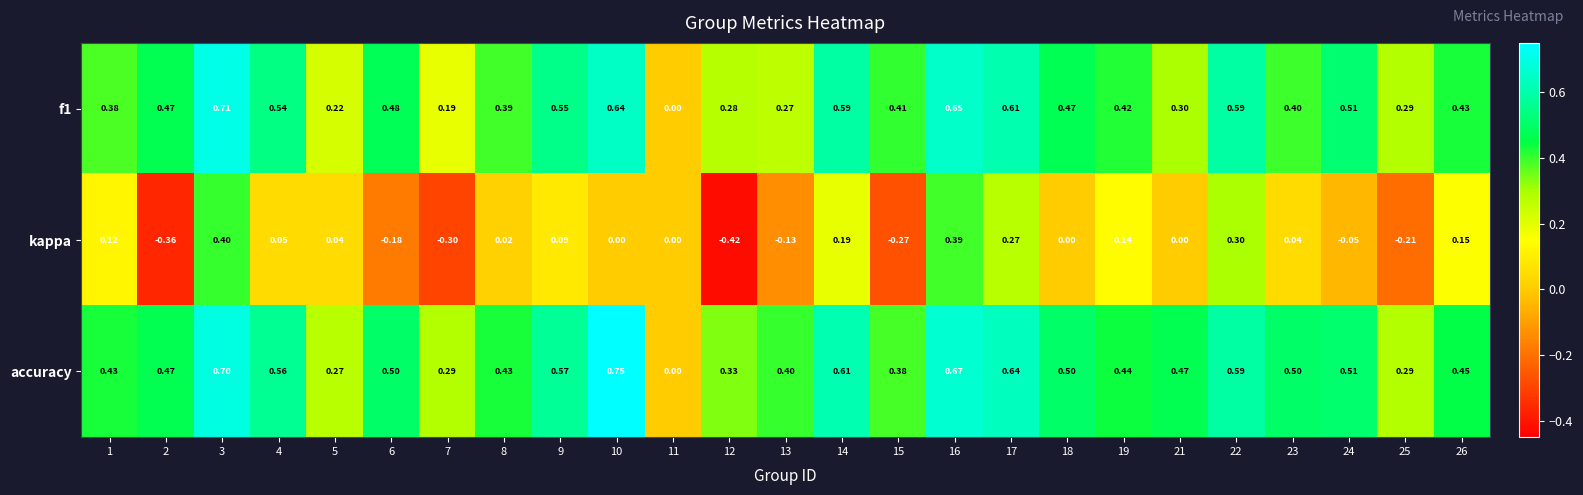

Is the value of f1 at 6 greater than the value of kappa at 6?

Yes